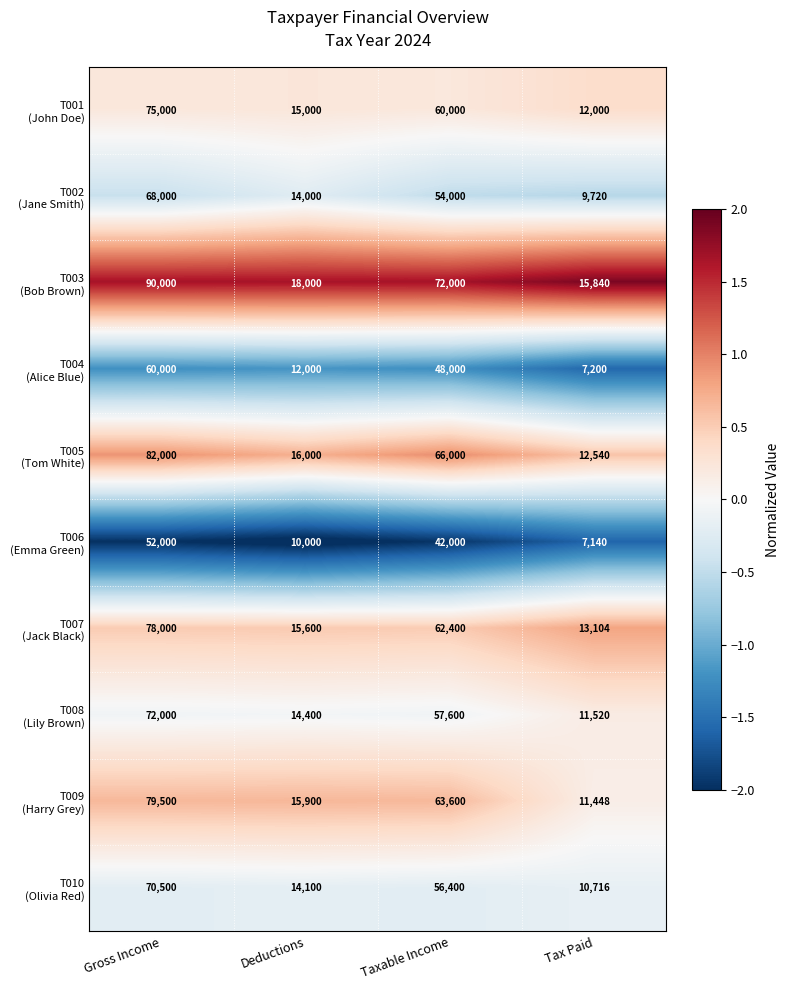

Count the number of categories in the chart.

4